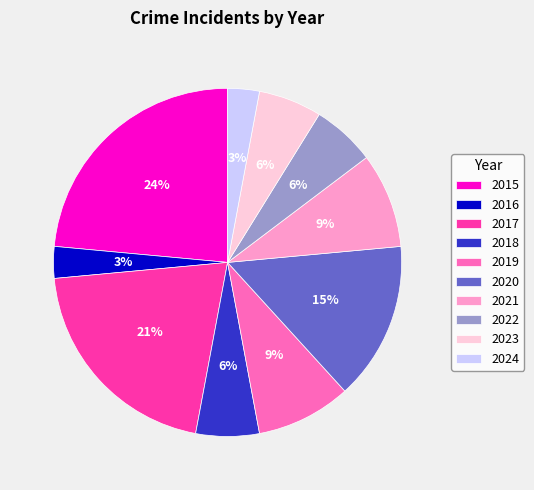

Is there any slice that represents more than half of the pie?

No